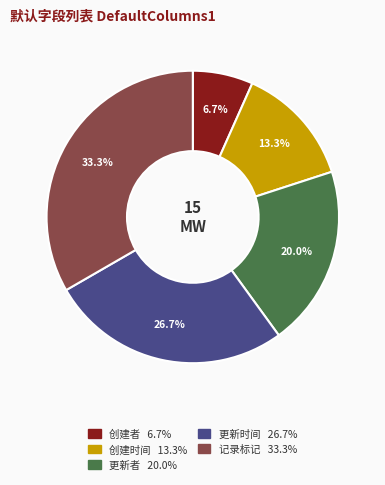

What is the ratio of the value at 记录标记 to the value at 更新者?

1.7